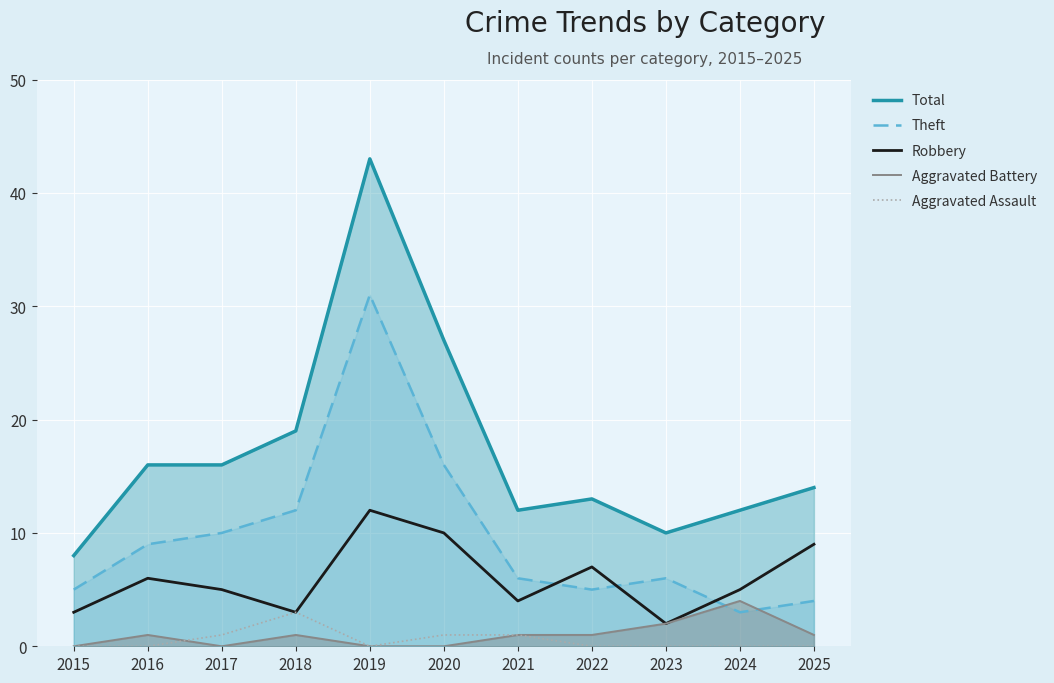

At how many categories does at least one series exceed 10?

9